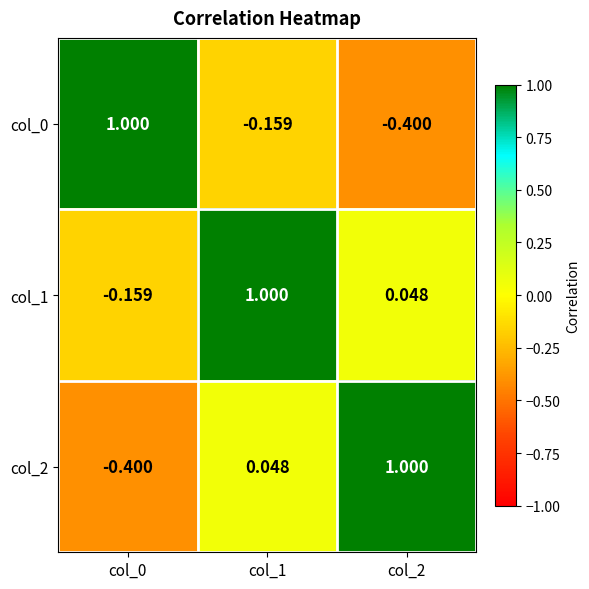

Is the value of col_1 at col_0 greater than the value of col_2 at col_0?

Yes